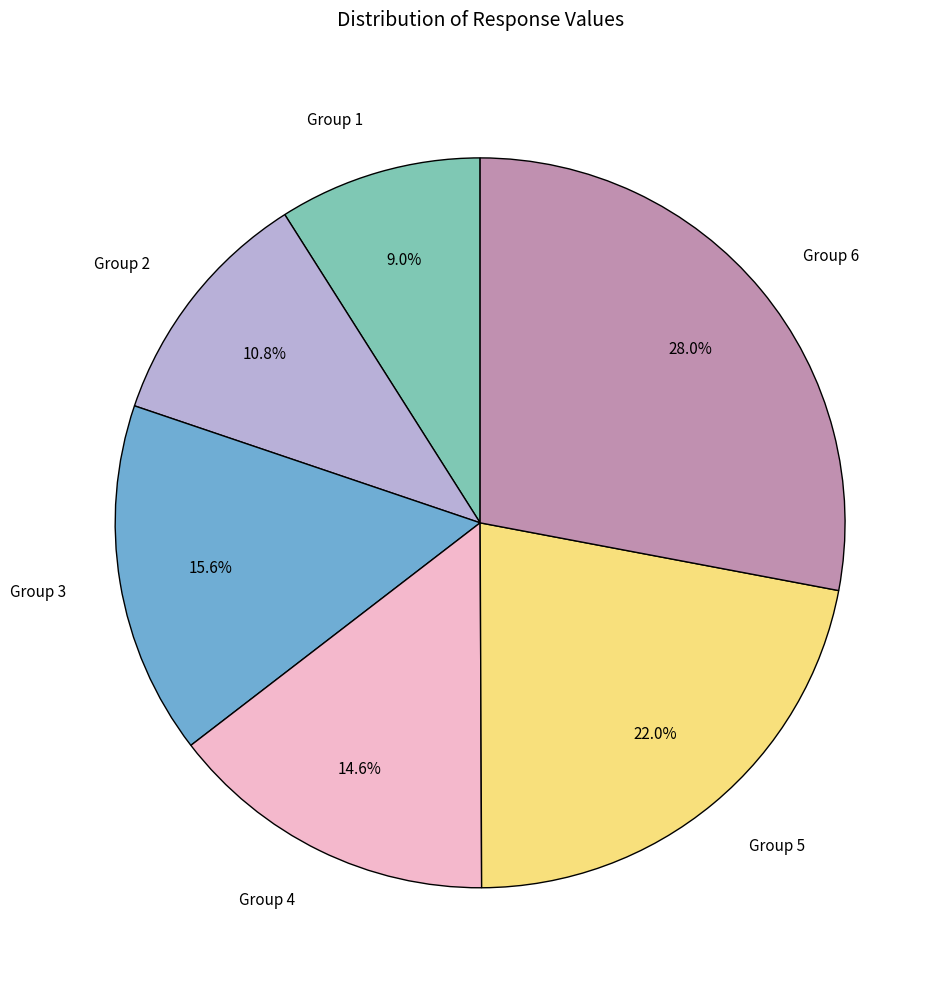

Rank the categories by value from highest to lowest.

Group 6, Group 5, Group 3, Group 4, Group 2, Group 1